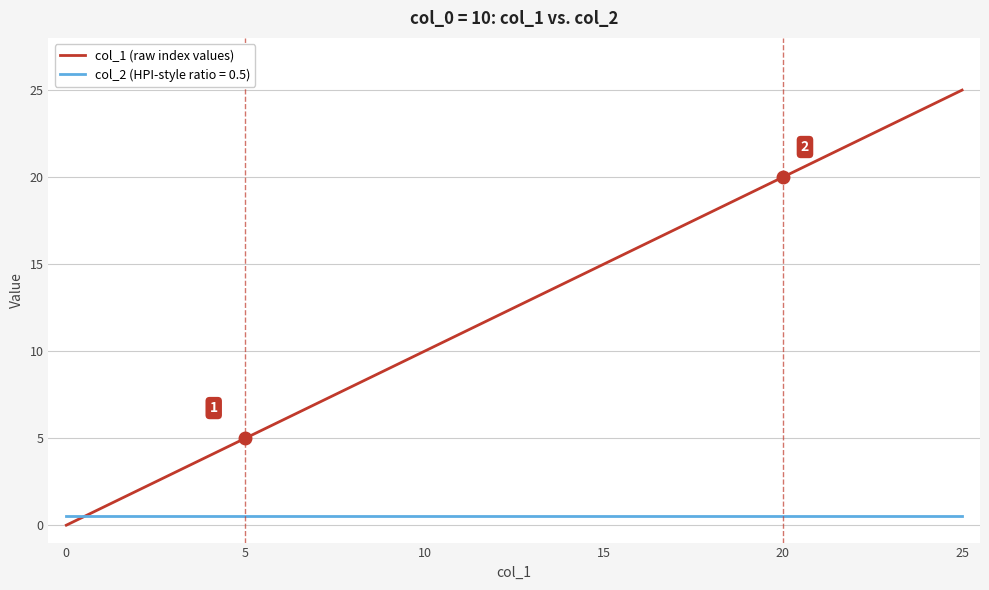

What is the difference between the maximum and minimum values in the col_1 (raw index values) series?

25.0